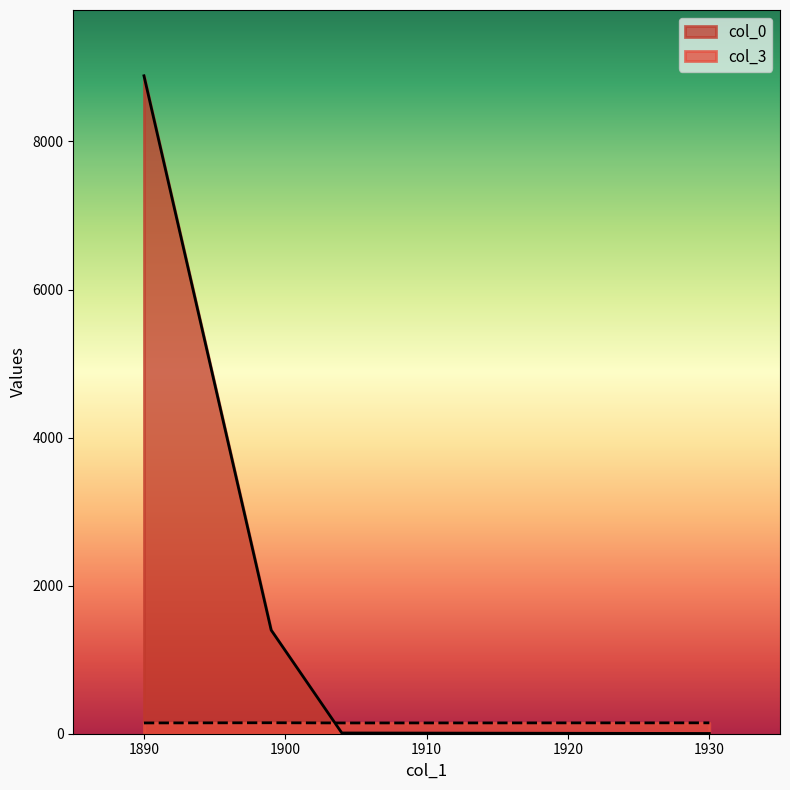

What are all the series names shown in the legend?

col_0, col_3